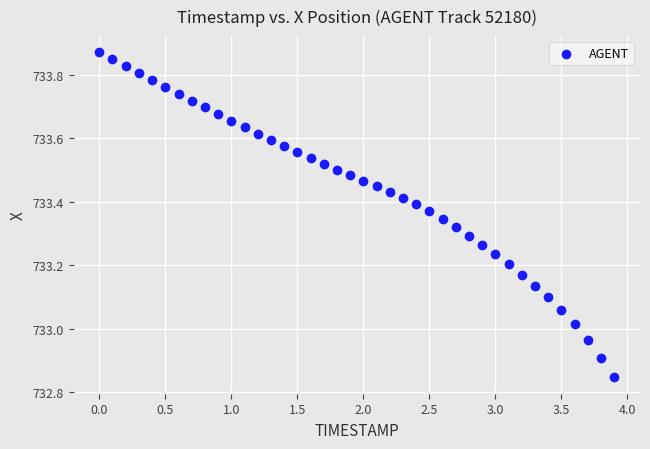

What is the range of X values (max minus min)?

3.9